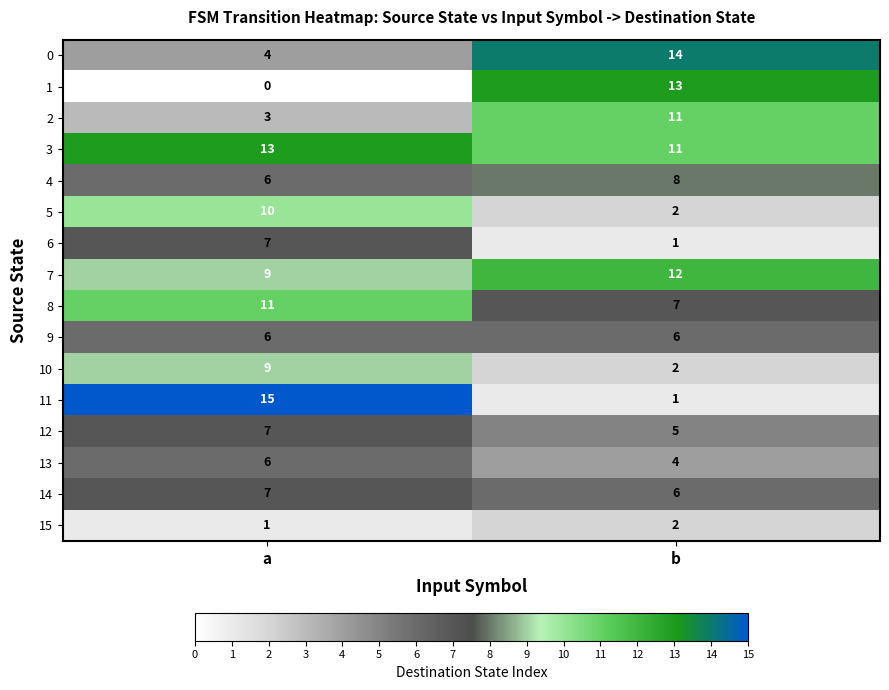

What is the difference between the 7 values at a and b?

3